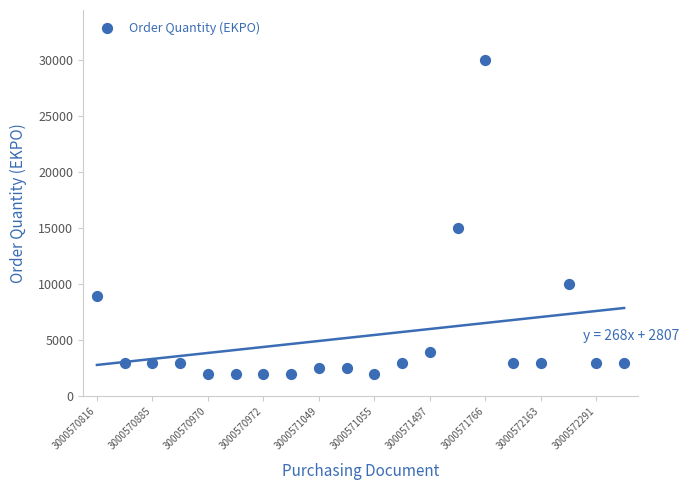

What Y value in the scatter plot is closest to 16000?

15000